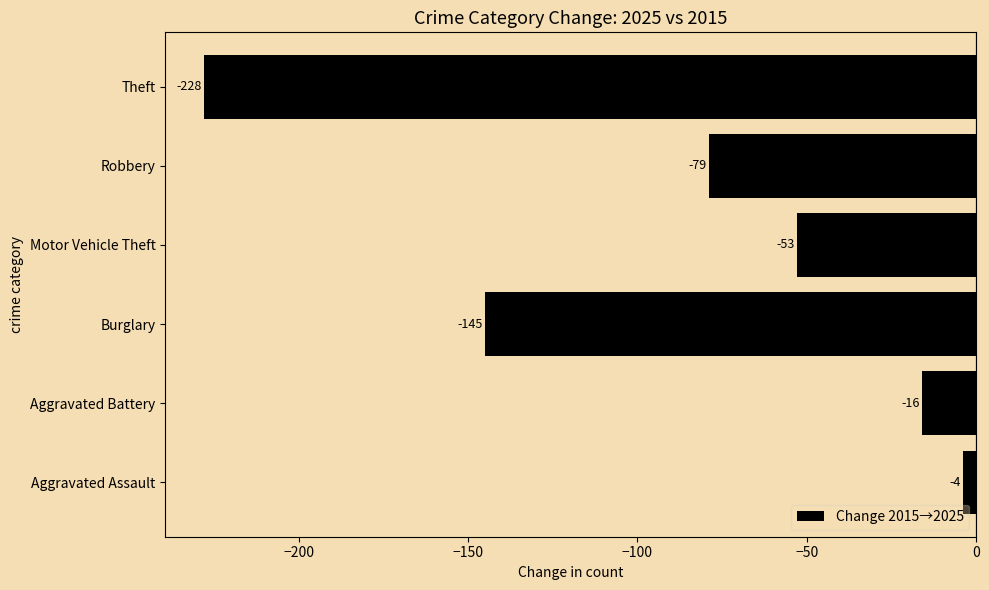

List the labels in order of value, smallest first.

Theft, Burglary, Robbery, Motor Vehicle Theft, Aggravated Battery, Aggravated Assault